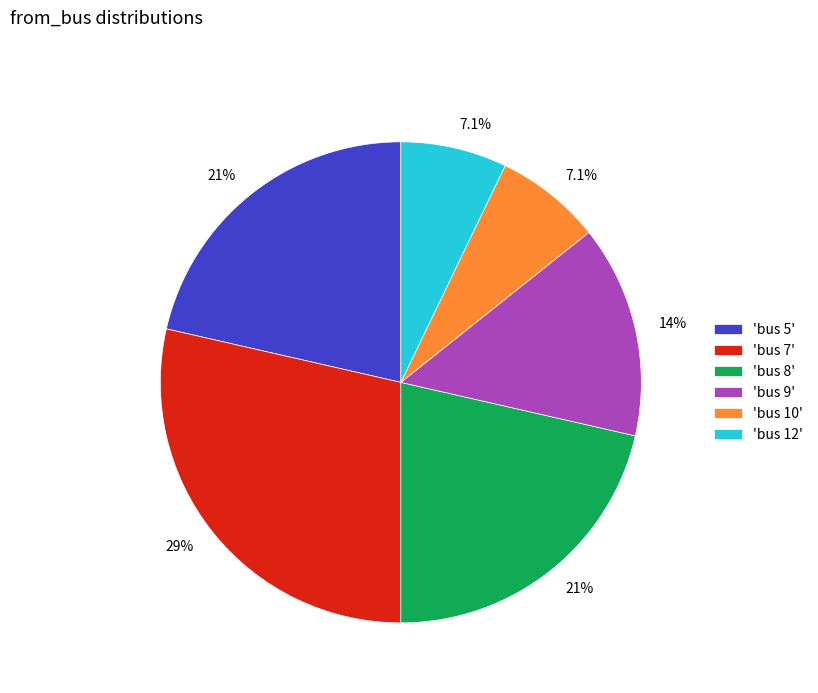

Which slice is the largest?

'bus 7'